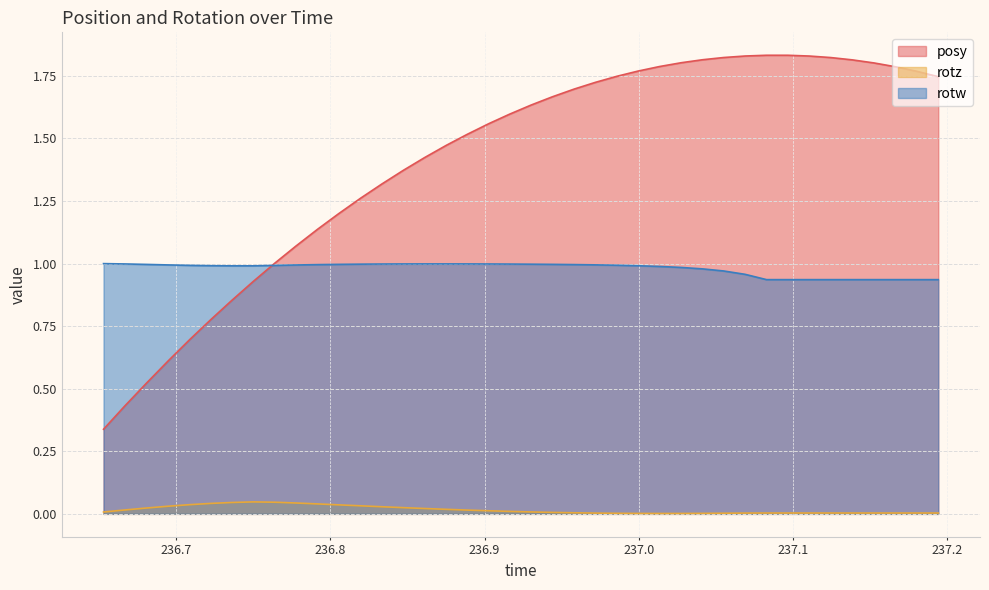

True or false: rotw and rotz intersect in this chart.

False